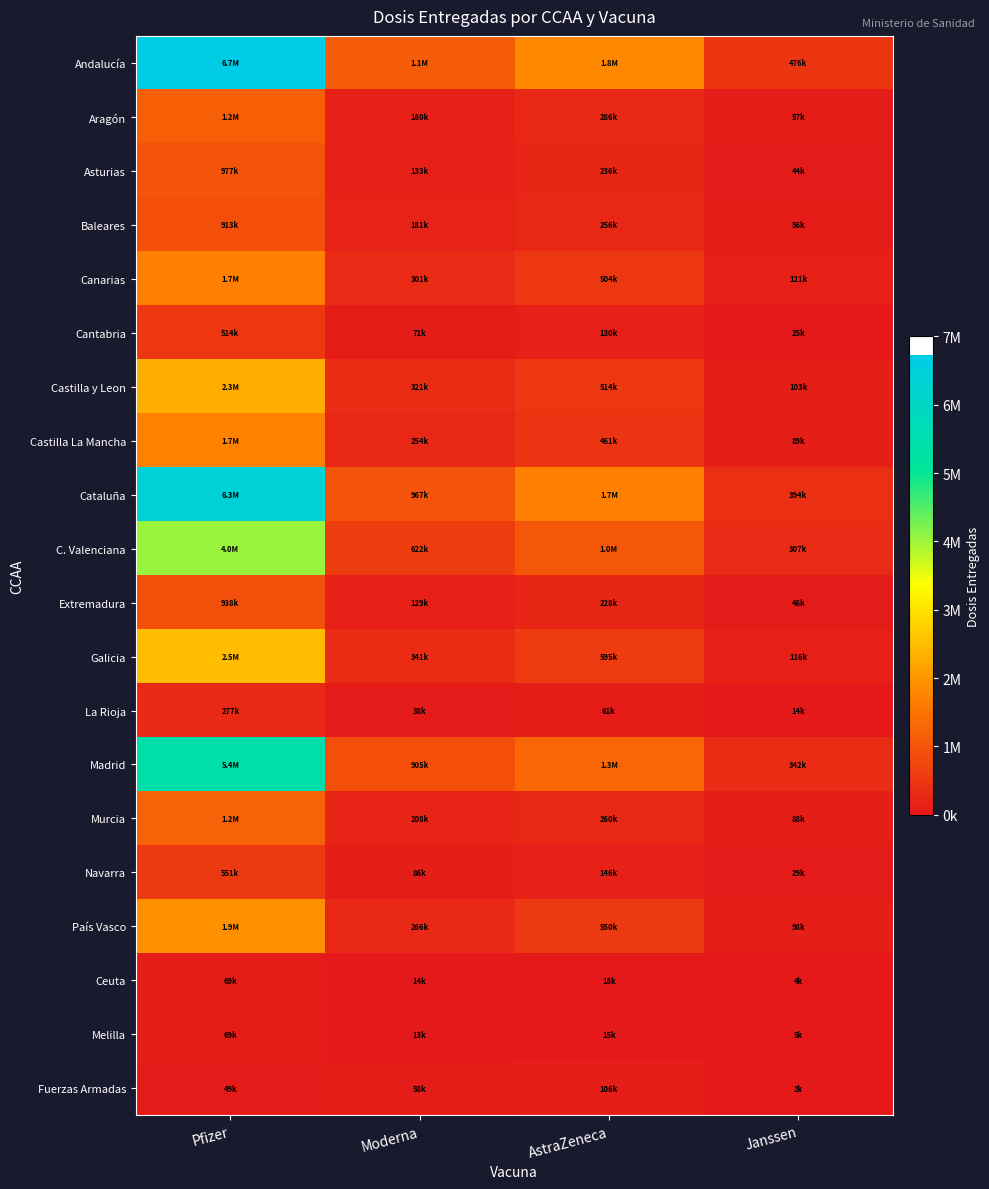

Rank the series by their maximum value, from lowest to highest.

Ceuta, Melilla, Fuerzas Armadas, La Rioja, Cantabria, Navarra, Baleares, Extremadura, Asturias, Aragón, Murcia, Canarias, Castilla La Mancha, País Vasco, Castilla y Leon, Galicia, C. Valenciana, Madrid, Cataluña, Andalucía